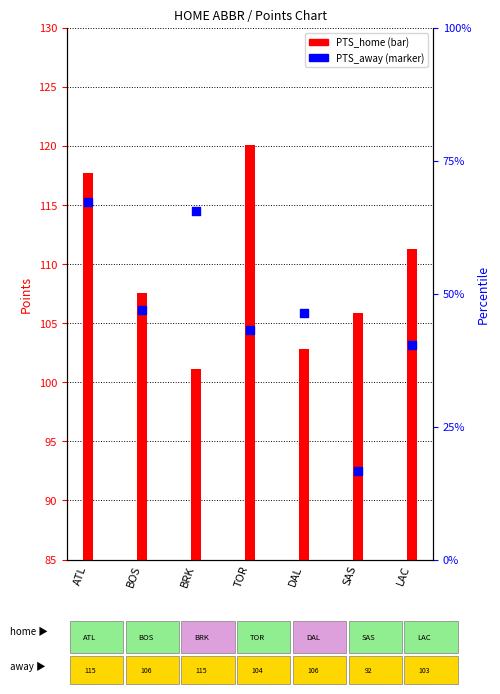

Which series contains the lowest Y value?

PTS_away